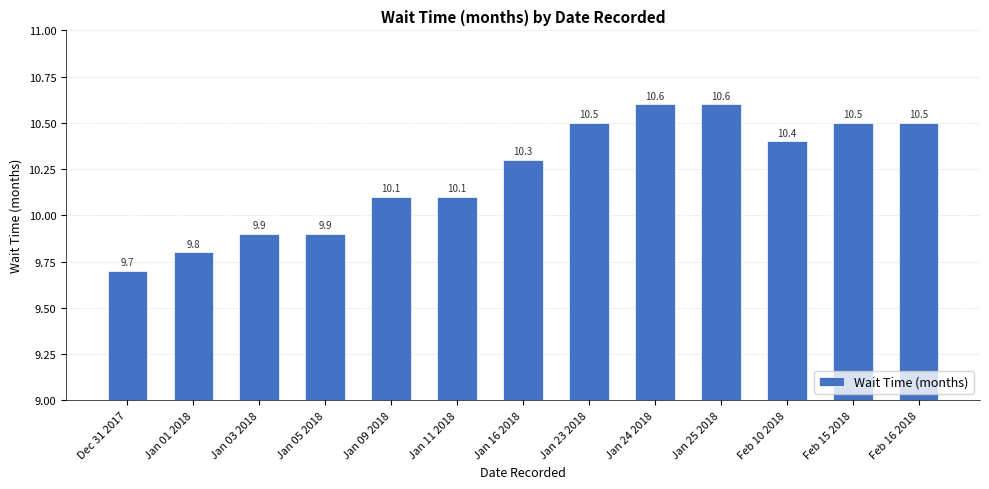

What is the label of the 6th bar from the left?

Jan 11 2018